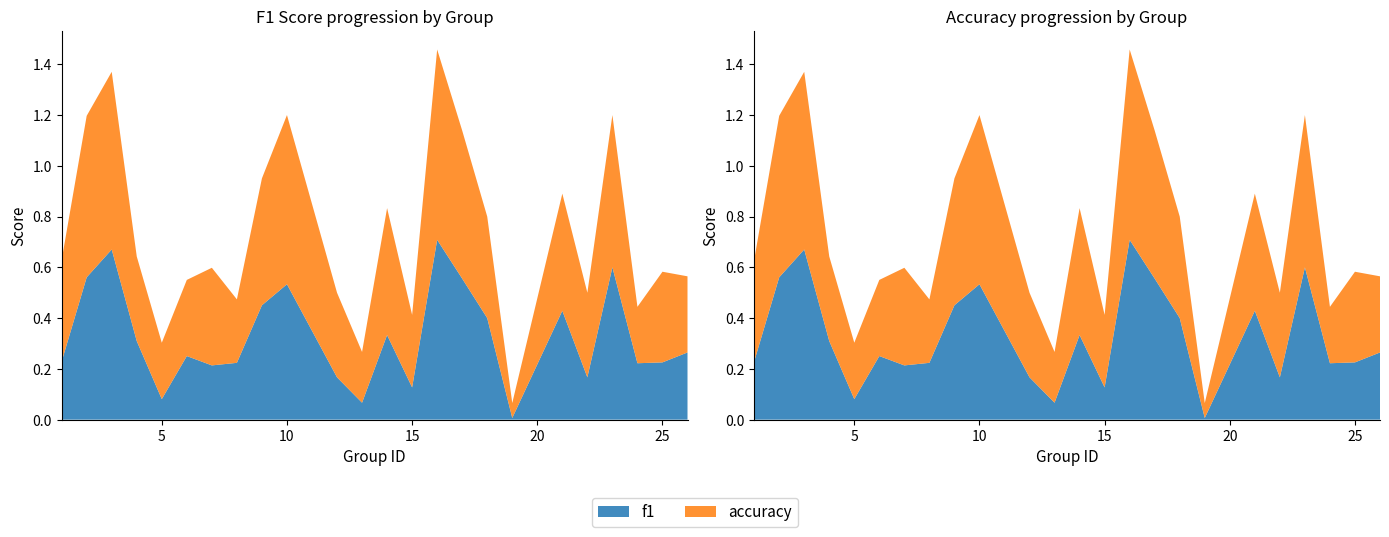

How many lines are shown in the chart?

2